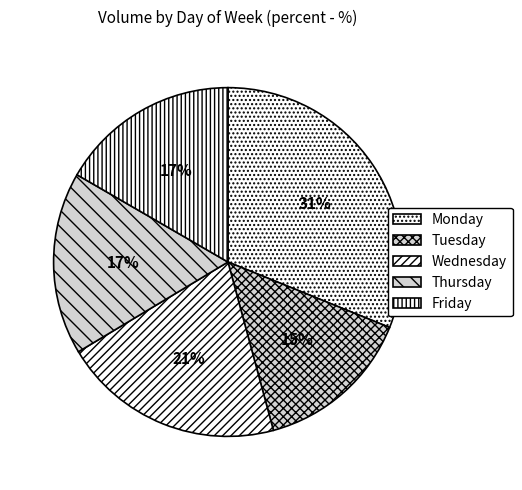

Do Tuesday and Monday together represent more than half of the pie?

No